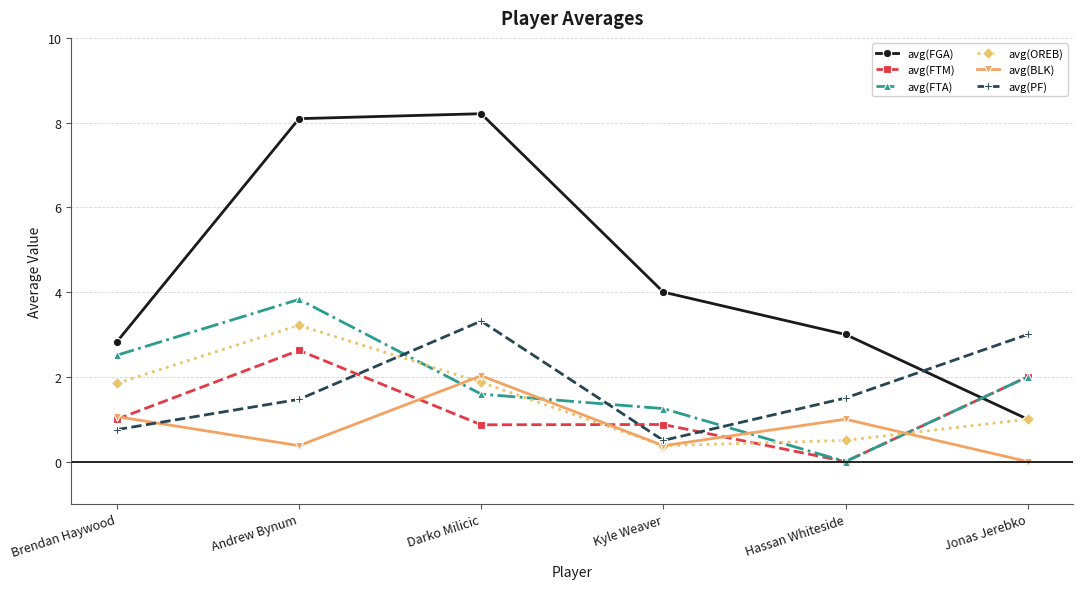

What value does the avg(OREB) series have at Darko Milicic?

1.9